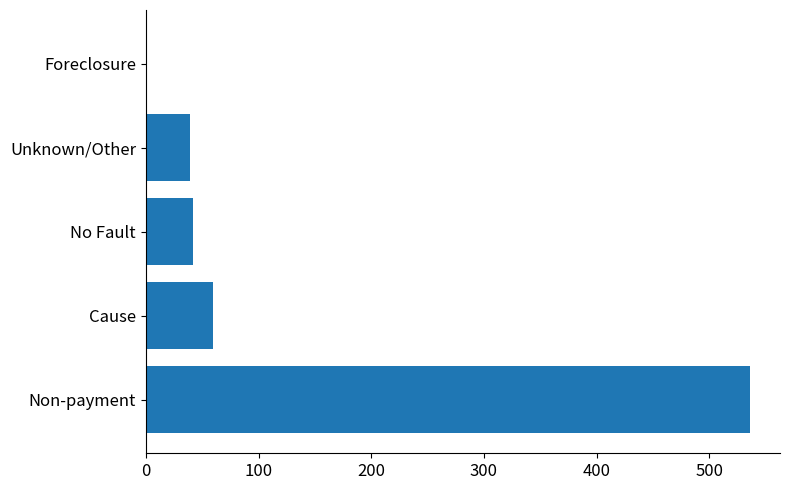

Are the bars grouped side by side (vs. stacked)?

No